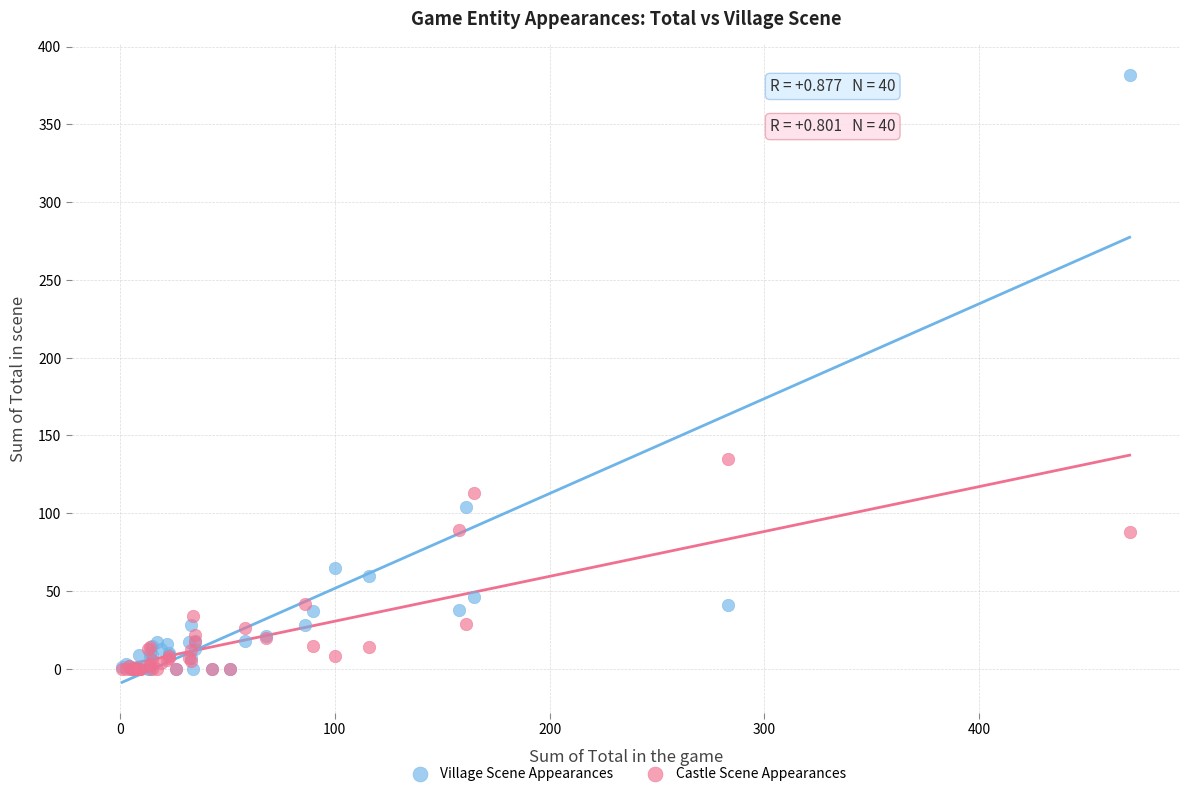

What are all the series names shown in the legend?

Village Scene Appearances, Castle Scene Appearances